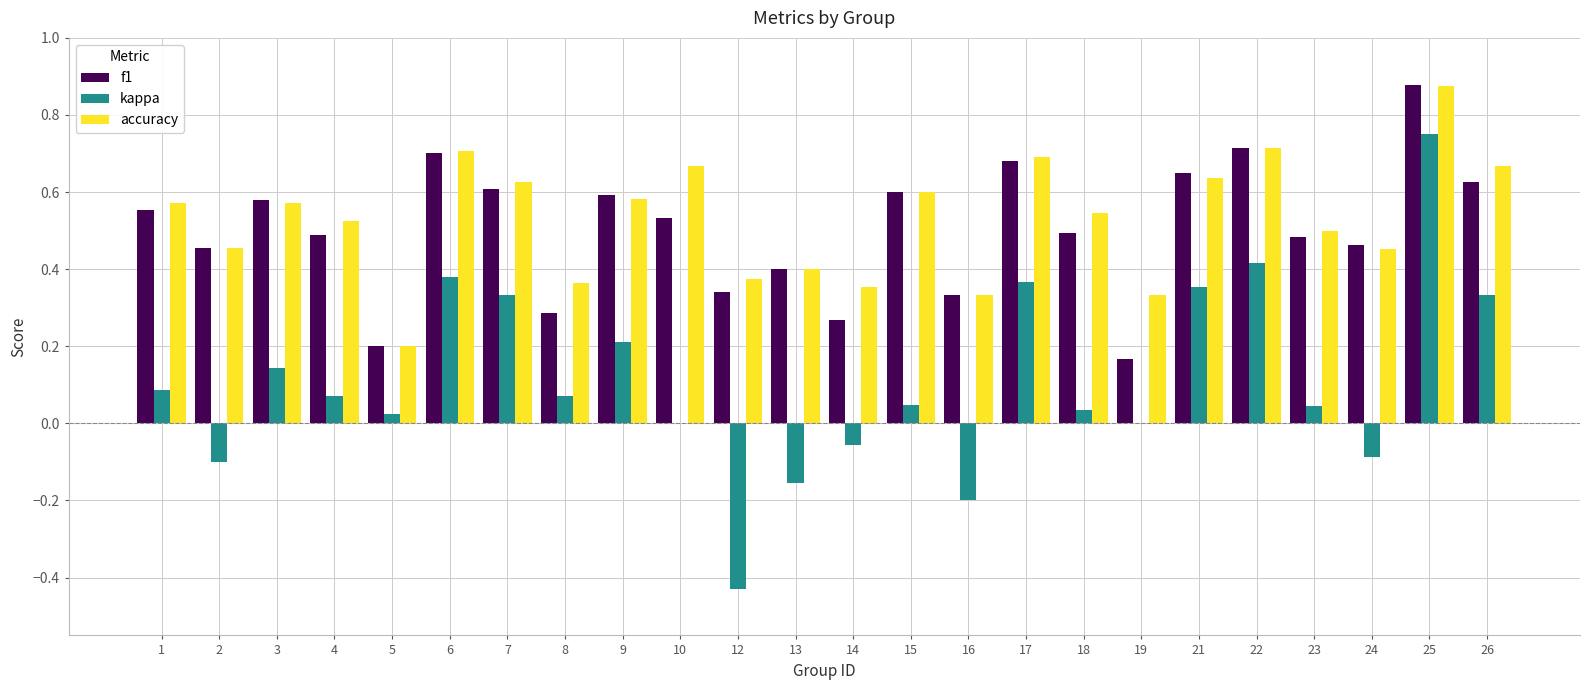

Is the value of accuracy at 21 greater than the value of f1 at 1?

Yes